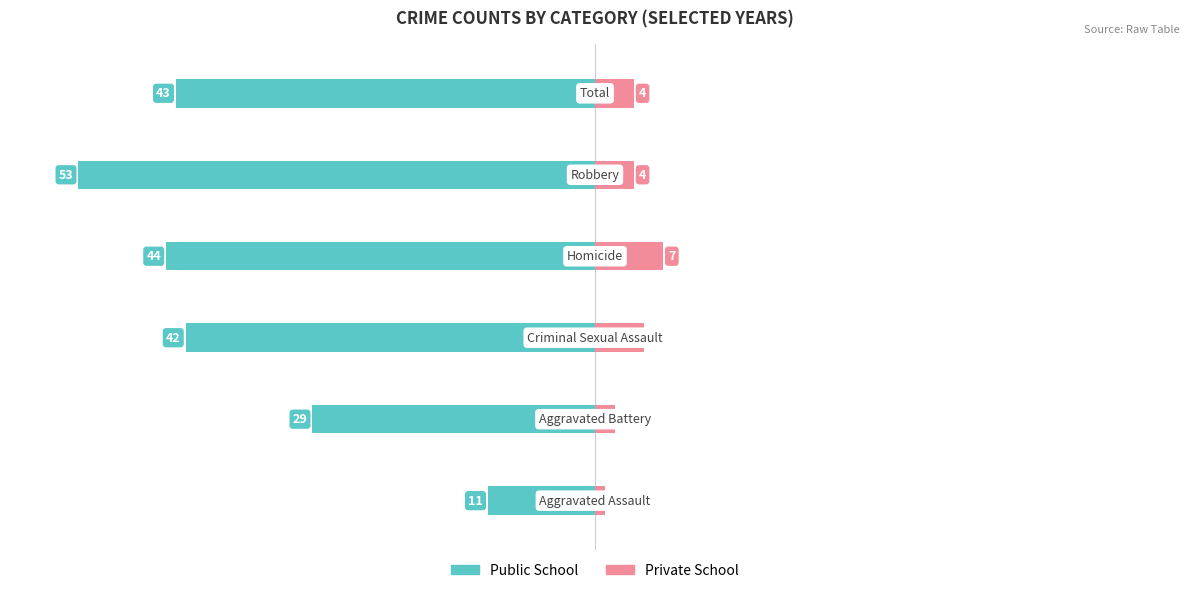

How many values in the Private School series exceed 4?

2